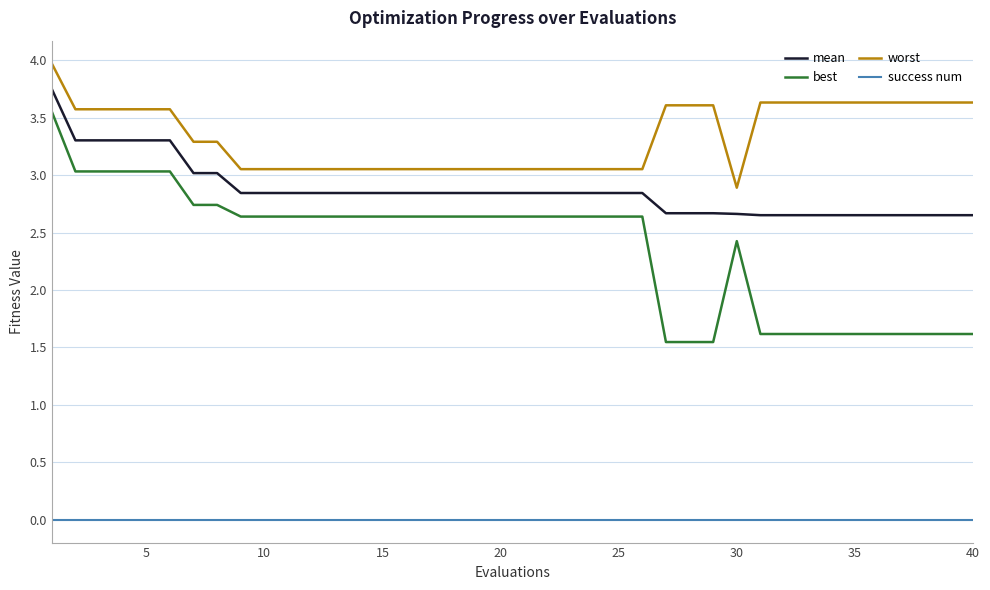

What is the minimum value for worst?

2.9